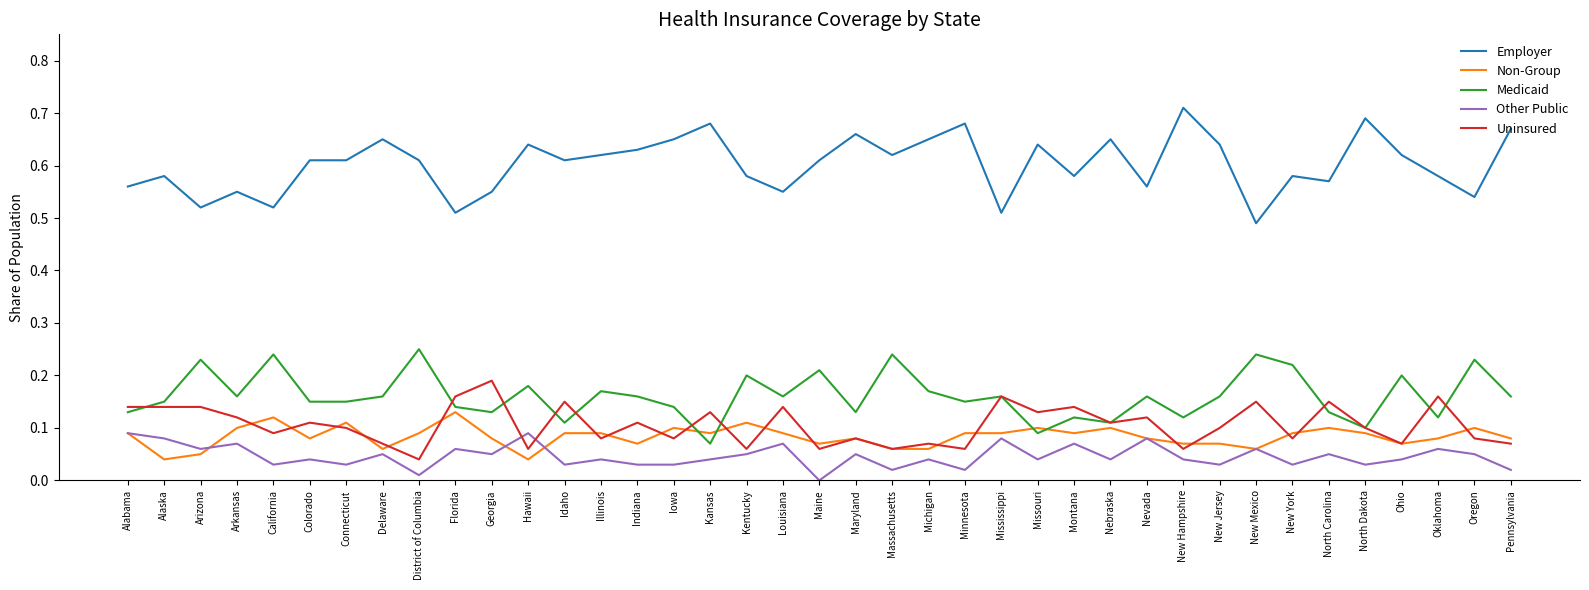

How many categories are shown in the chart?

39